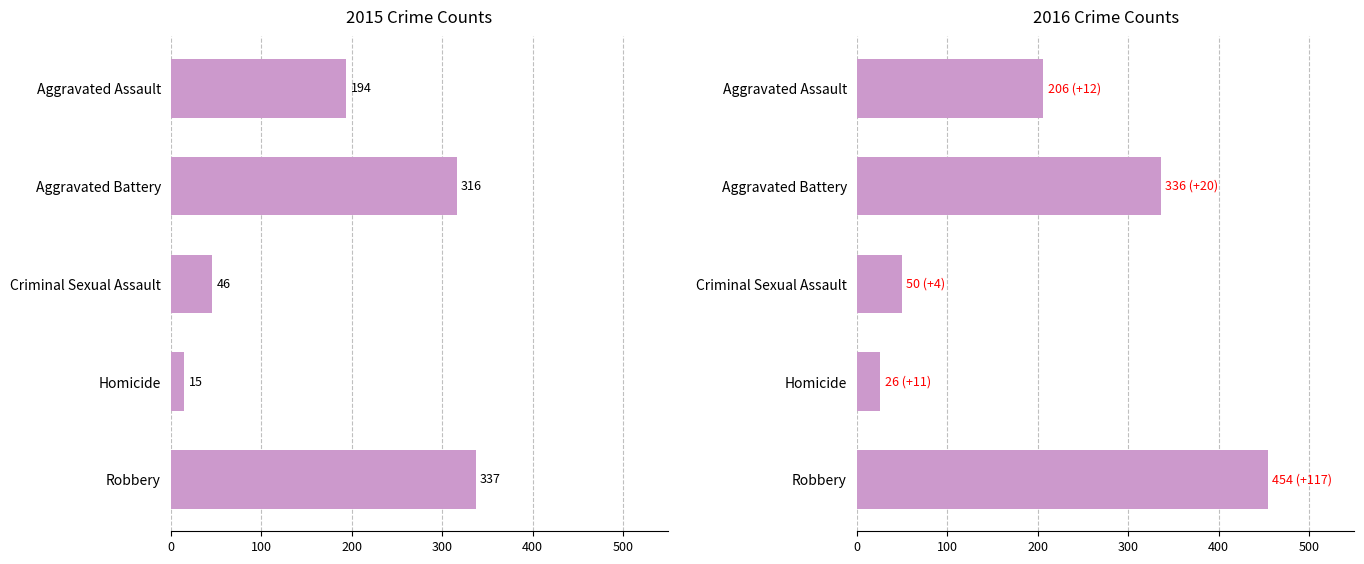

How many data points does each series have?

5